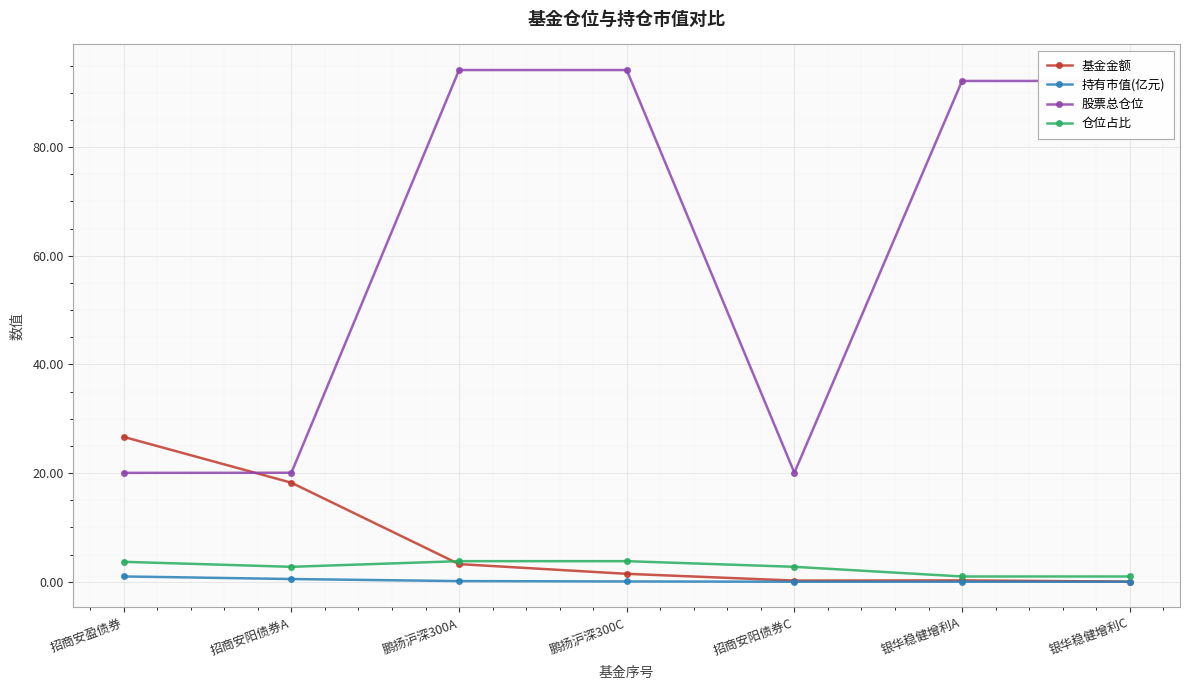

True or false: 股票总仓位 and 持有市值(亿元) intersect in this chart.

False